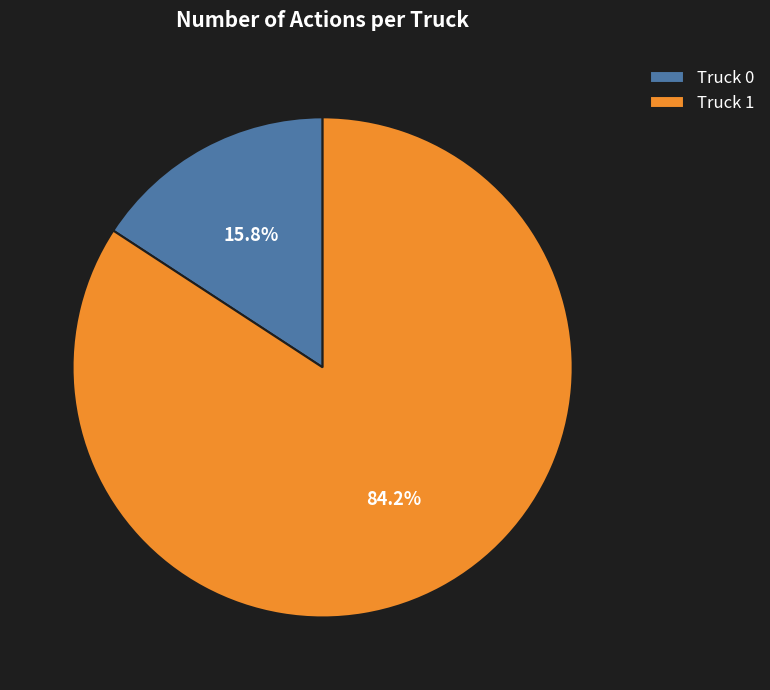

Between Truck 1 and Truck 0, which is larger?

Truck 1